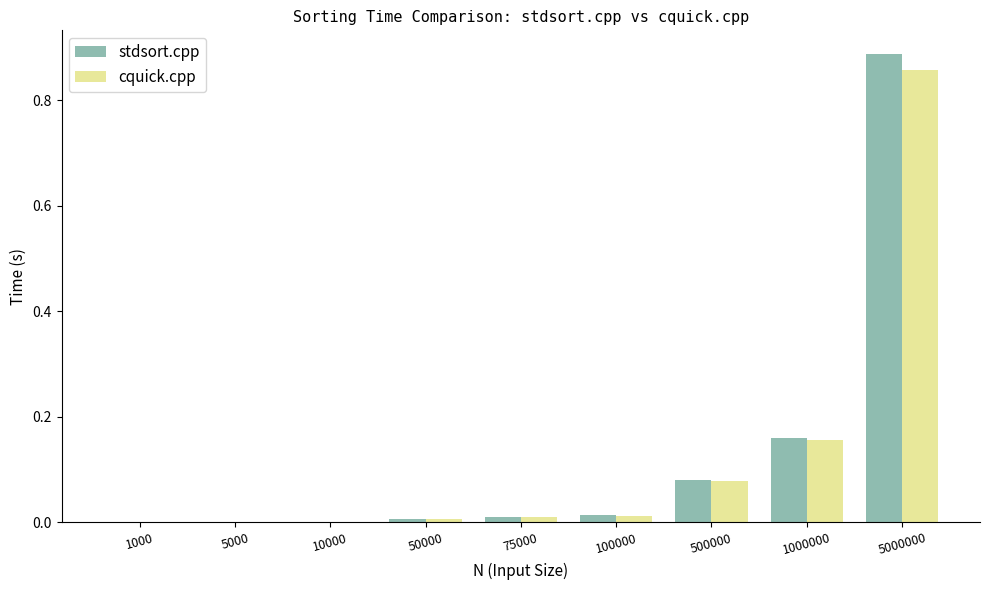

Is it true that stdsort.cpp equals 0.0 at 1000?

True